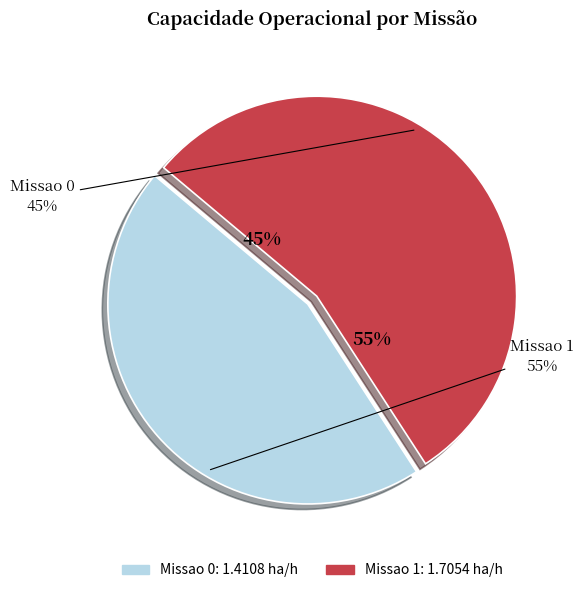

The Missao 1 slice represents 48% of the pie. True or false?

False